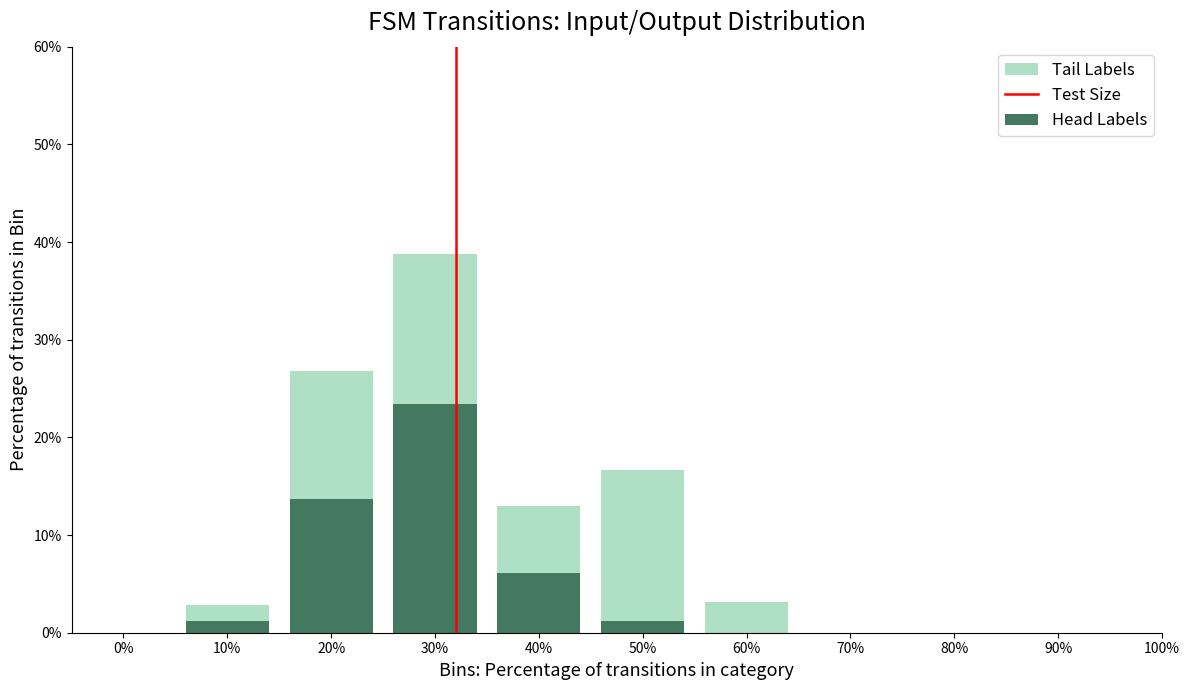

At which label does Head Labels reach its peak?

30%